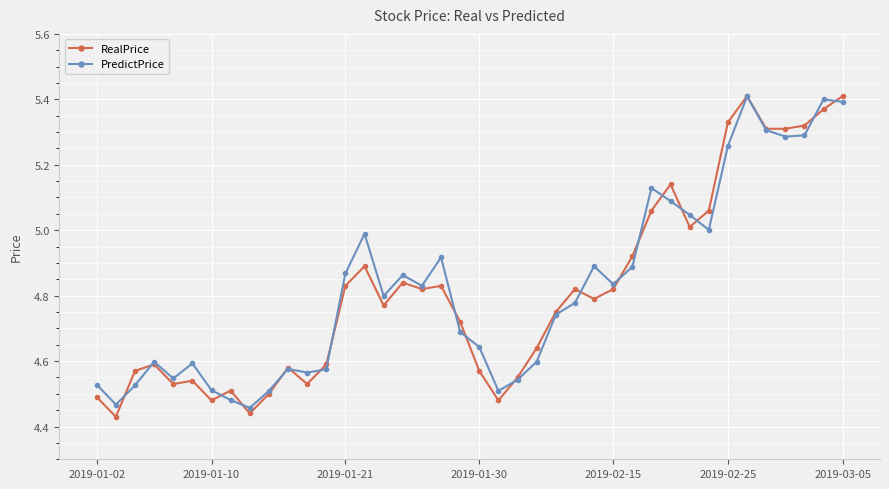

Count the number of data series in this chart.

2